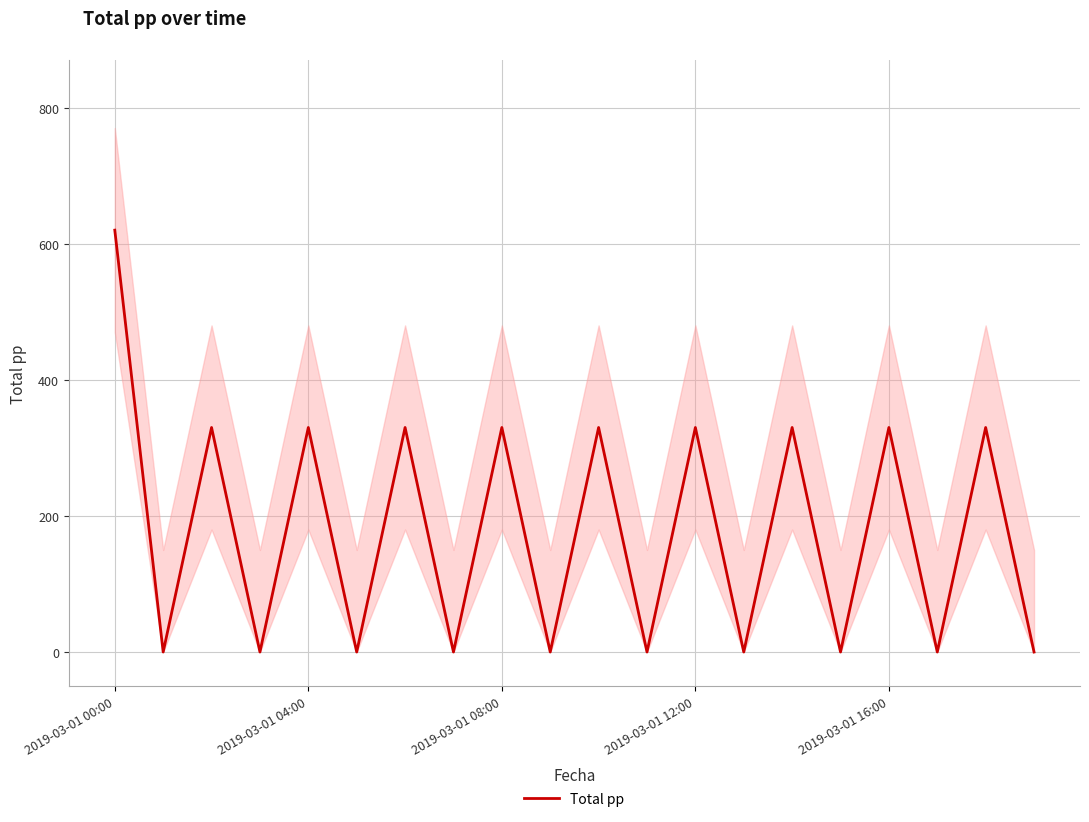

Which label corresponds to the largest value in the chart?

2019-03-01 00:00